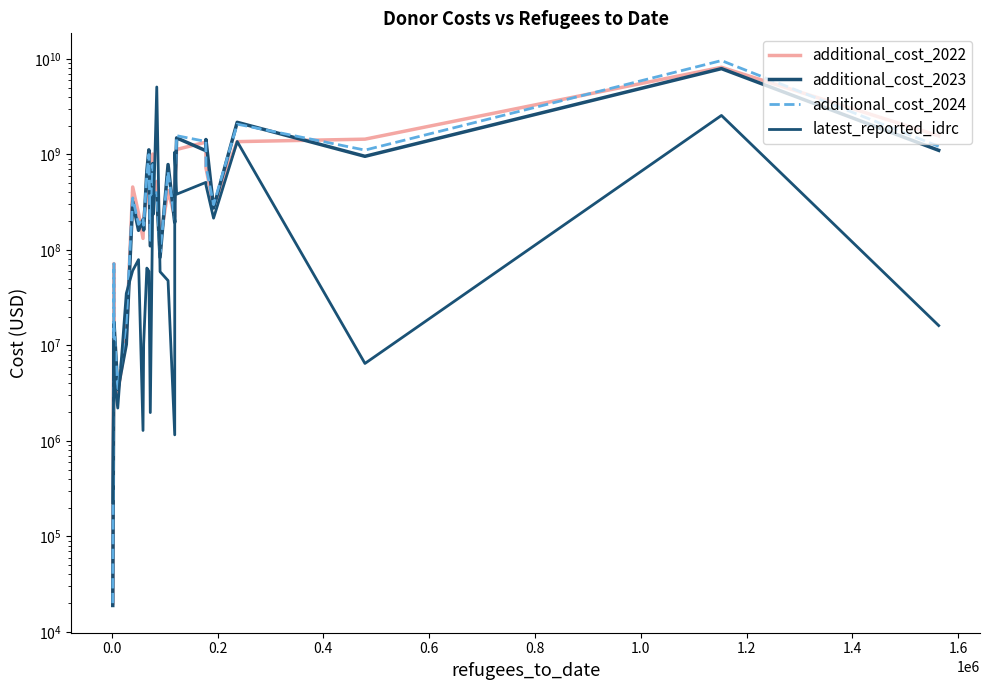

The value of latest_reported_idrc at 13 is 154807559.1. True or false?

False